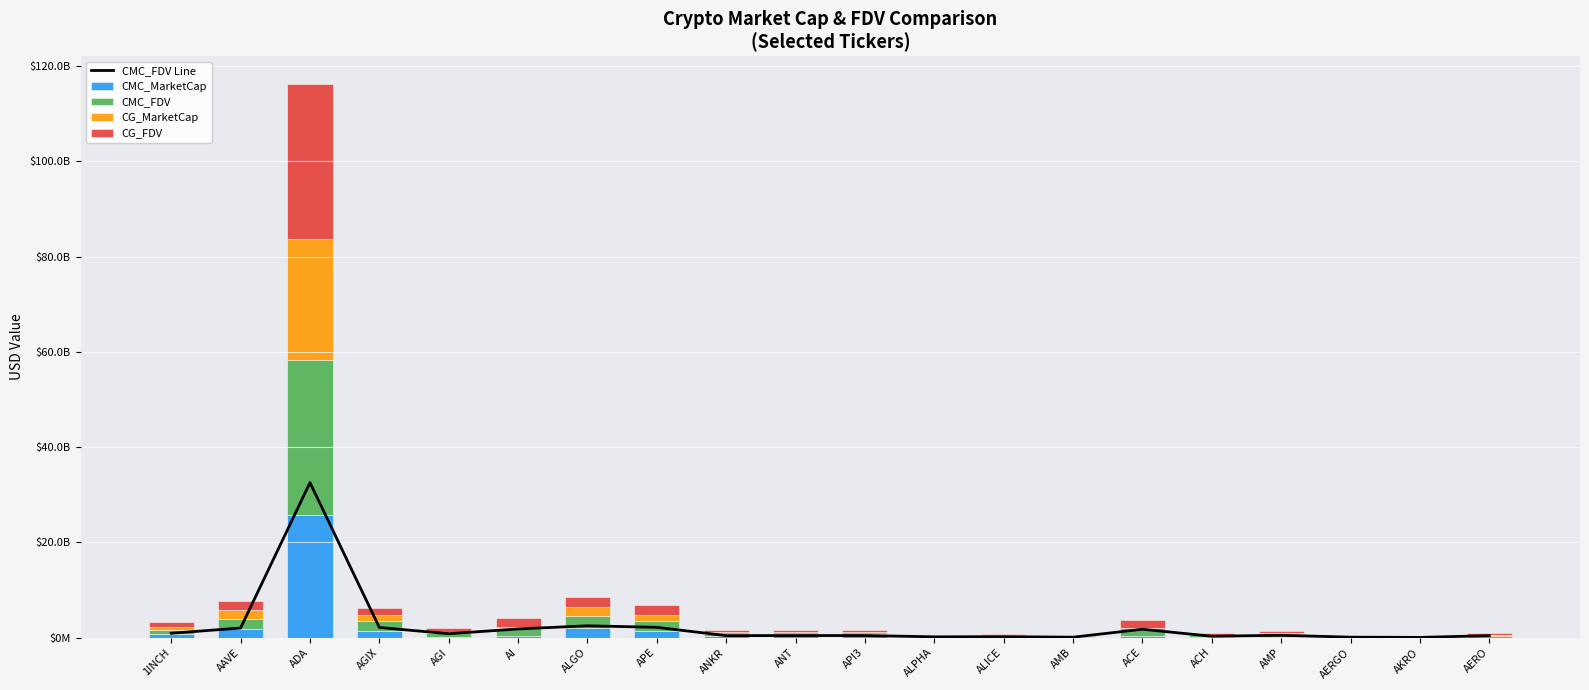

Reading left to right, extract all data points from this chart.

CMC_FDV Line: 909001750.4	2004114934.2	32537615014.2	2117485154.1	811372530.7	1809340737.1	2475771462.5	2147233038.4	411027976.3	421614927.8	427391145.6	158910319.4	192014733.3	79162251.8	1745973809.7	277744579.4	482958211.7	84990943.1	39511959.3	406866103.2
CMC_MarketCap: 693176666.4	1847978899.8	25660794996.3	1351671611.3	160944325.3	255003960.1	1994402163.2	1298852317.4	411027976.3	421614927.8	294722598.1	138251977.9	130403605.3	37617399.3	260940180.5	205380149.1	205082155.7	75641939.3	35056666.8	0.0
CMC_FDV: 909001750.4	2004114934.2	32537615014.2	2117485154.1	811372530.7	1809340737.1	2475771462.5	2147233038.4	411027976.3	421614927.8	427391145.6	158910319.4	192014733.3	79162251.8	1745973809.7	277744579.5	482958211.7	84990943.1	39511959.3	406866103.2
CG_MarketCap: 694425632.0	1848621961.0	25459683396.0	1347506428.0	165161385.0	236264259.0	2000198138.0	1318350866.0	413450039.0	391063506.0	356890096.0	138685319.0	170243382.0	34622561.0	0.0	137393877.0	273091387.0	73135556.0	794168.0	170948035.0
CG_FDV: 910617720.0	2004812328.0	32570510322.0	1460190306.0	778426065.0	1817417374.0	2000198160.0	2153325108.0	413450039.0	421731219.0	442726458.0	159408413.0	192728358.0	79148350.0	1746470585.0	277917602.0	483872256.0	82174782.0	39708418.0	442051970.0